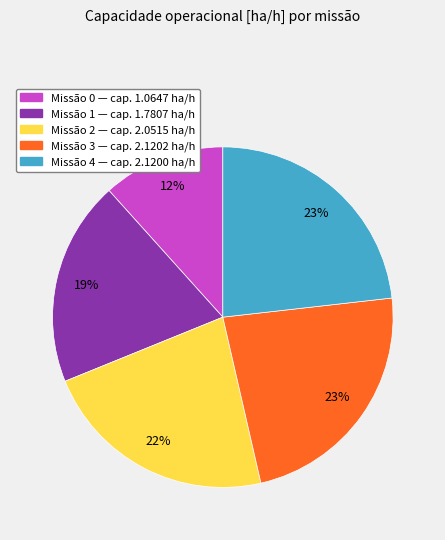

To the nearest percent, what is the average slice percentage?

20%